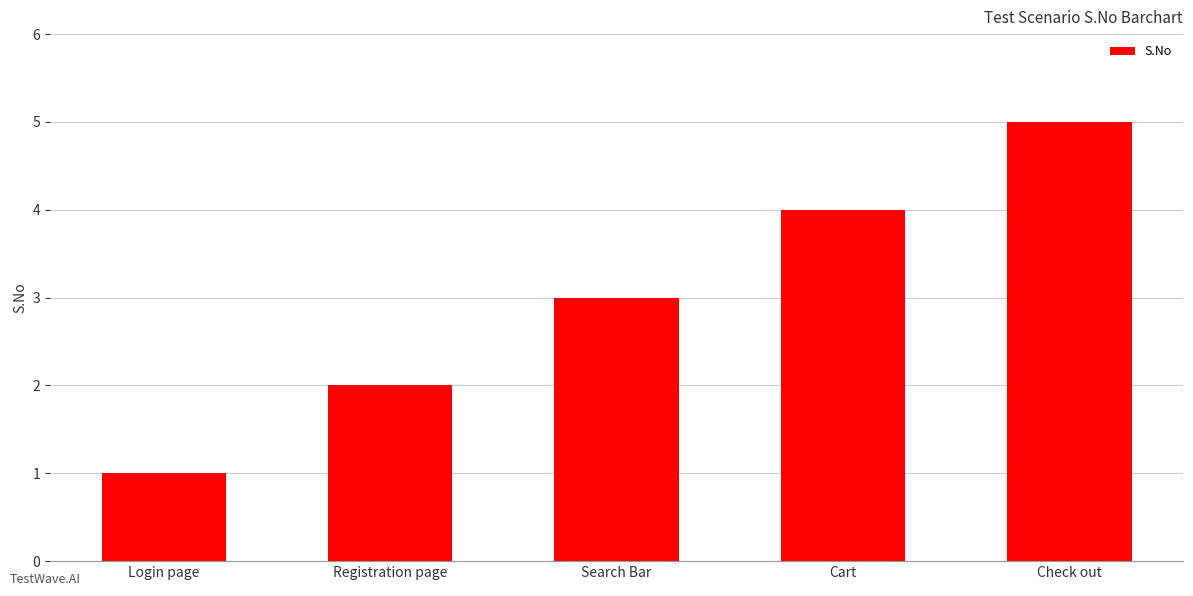

How many data points does each series have?

5